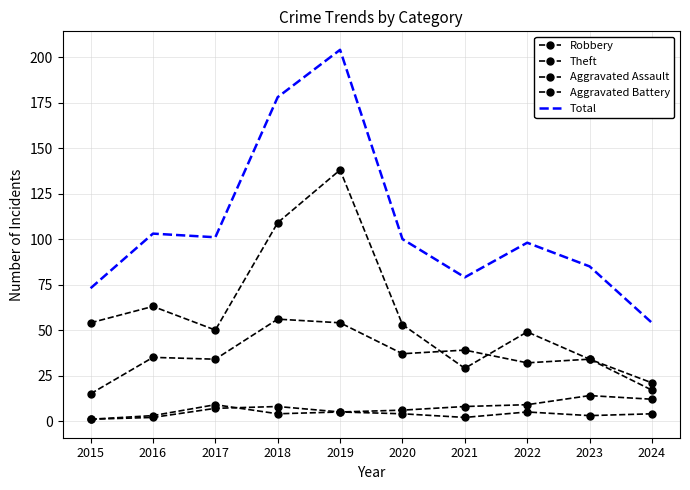

Count the number of categories in the chart.

10